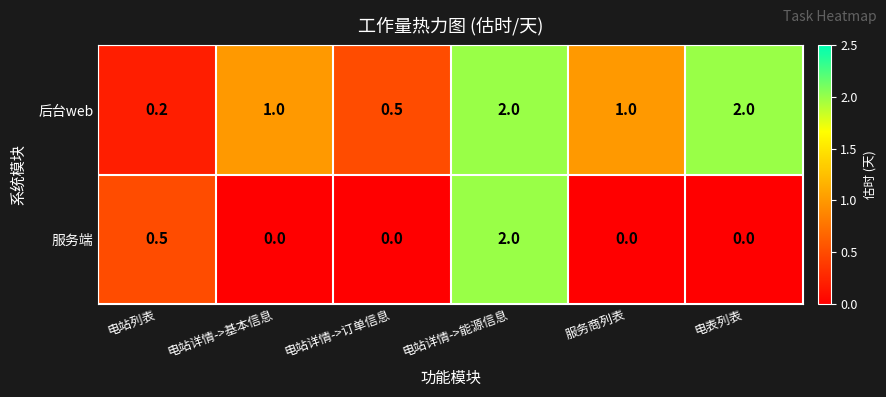

Where is 服务端 nearest to the value 1?

电站列表